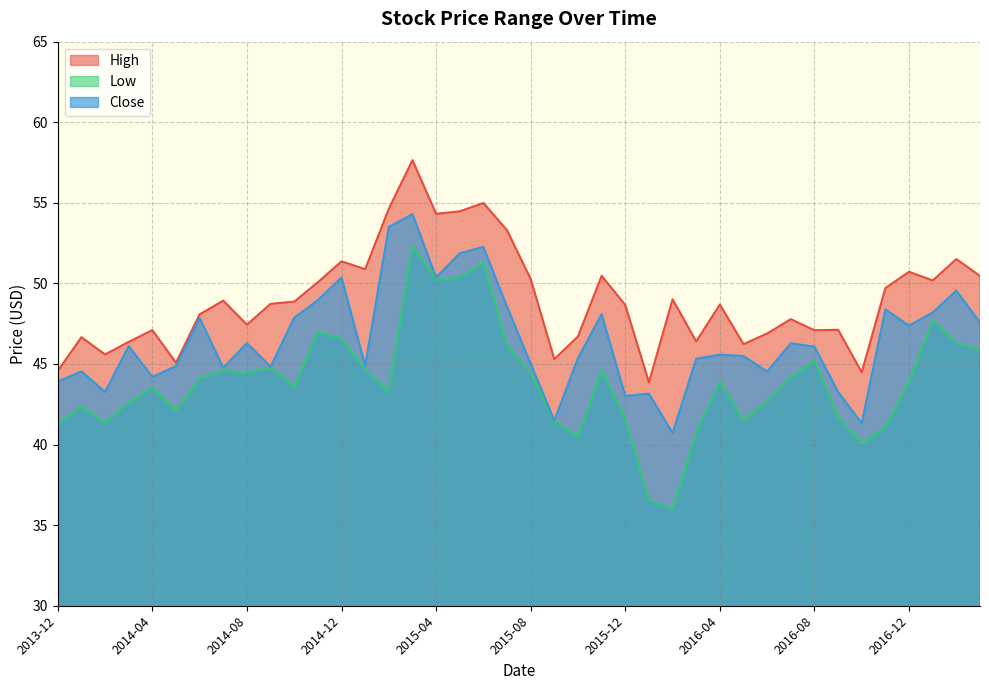

True or false: Low has more than 2 interior local peaks.

True